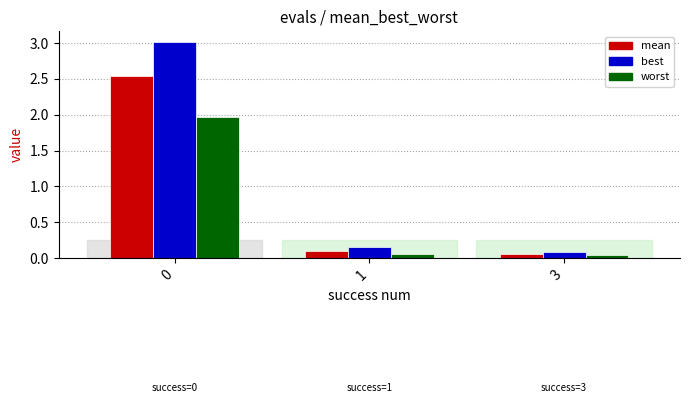

Is it true that best equals 0.1 at 3?

True